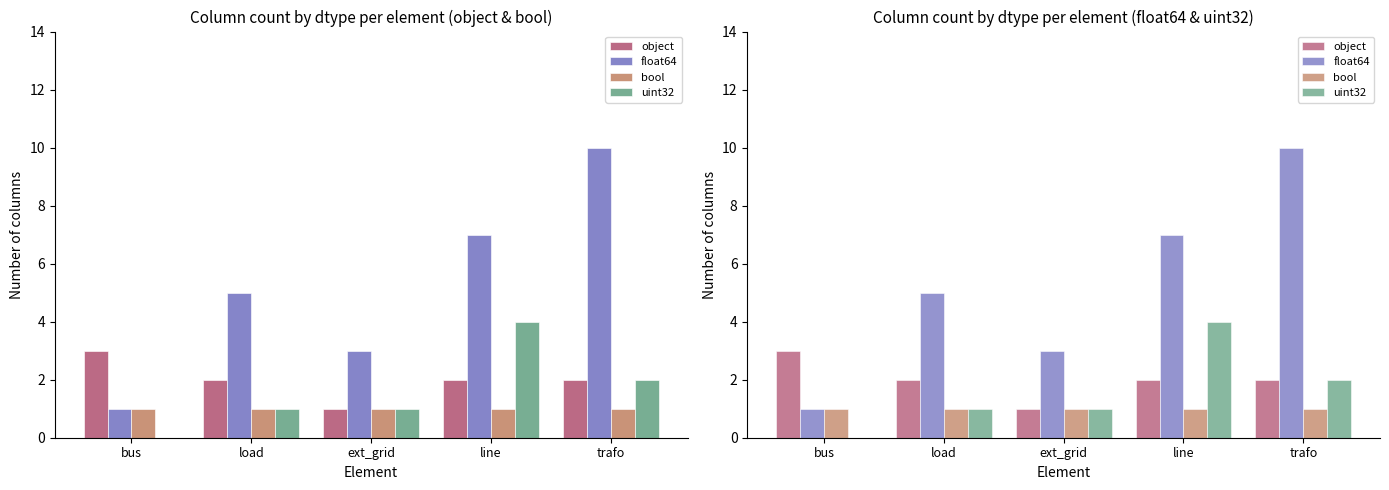

What is the maximum value shown in the chart?

10